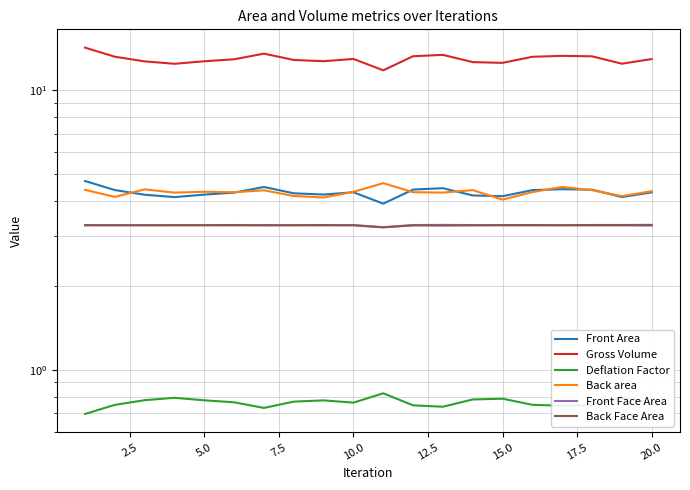

How many values in the Gross Volume series are below 12?

1